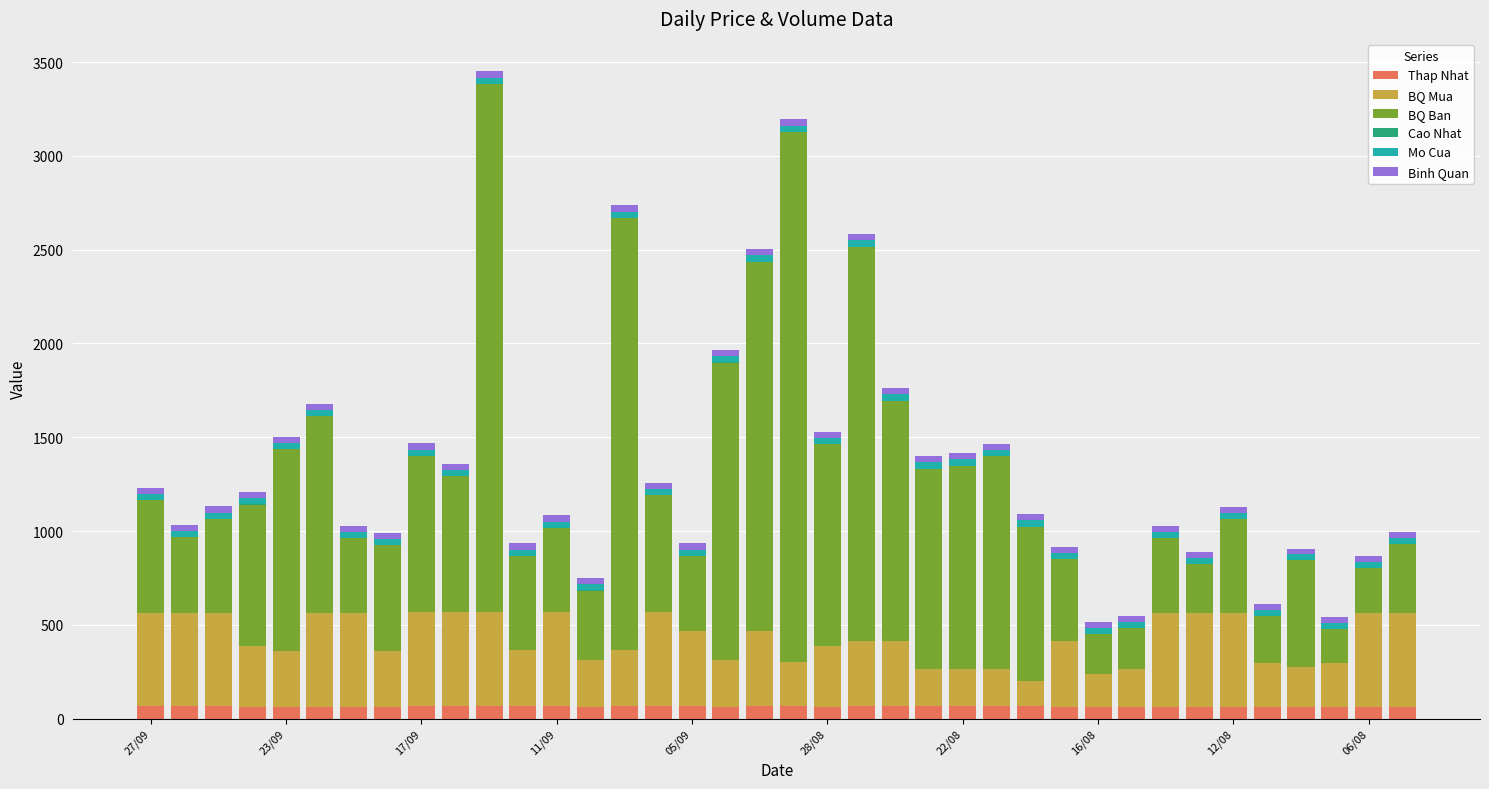

Are the bars horizontal?

No